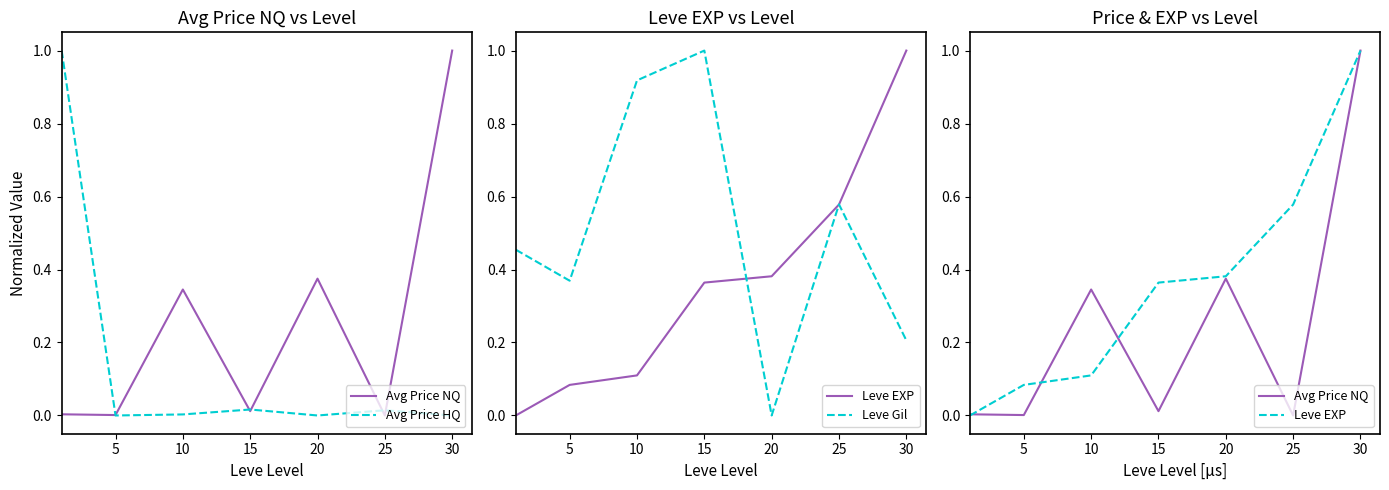

Which label corresponds to the smallest value in the chart?

25